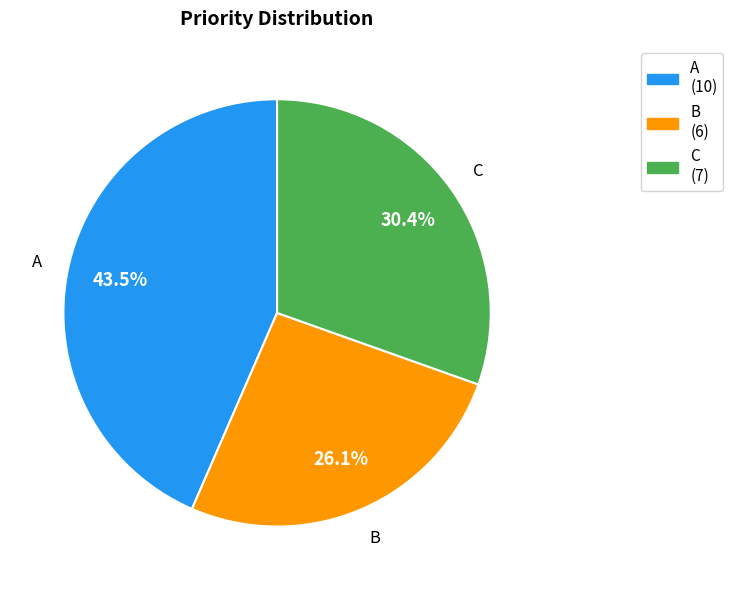

Is C the majority of the pie?

No